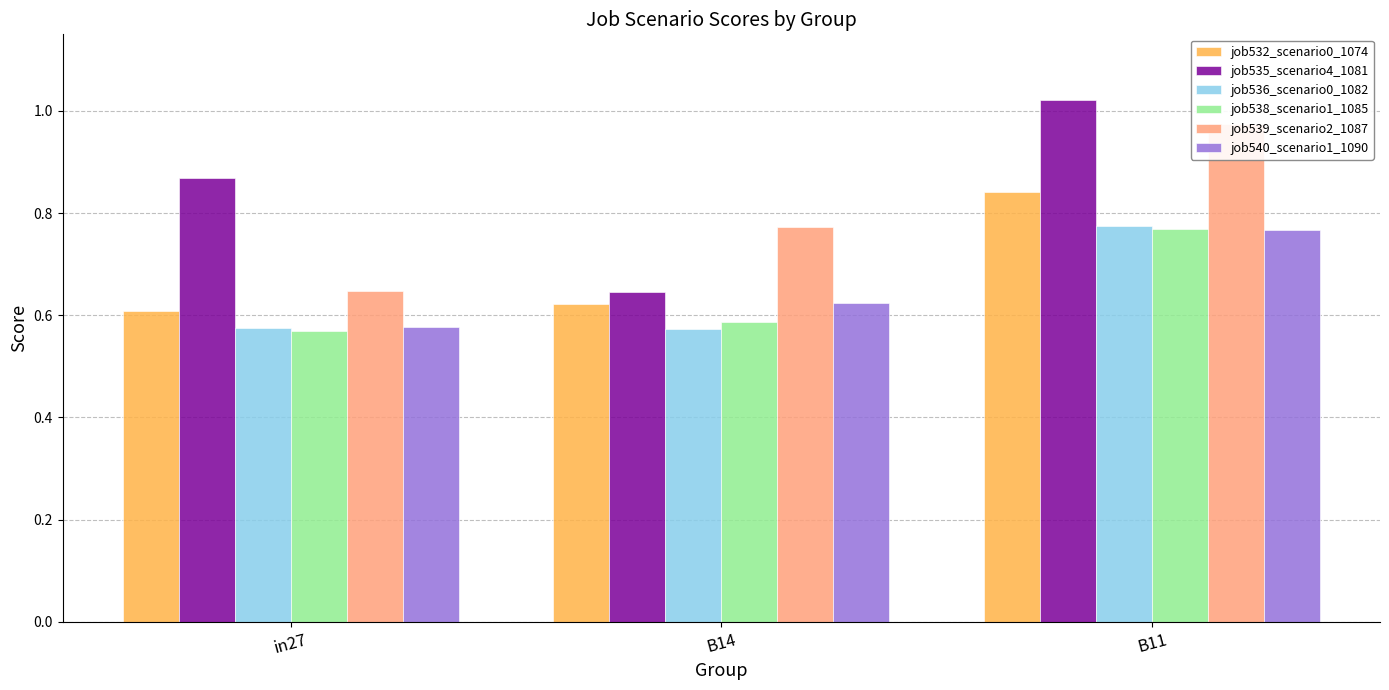

Which series has the largest total across all categories?

job535_scenario4_1081